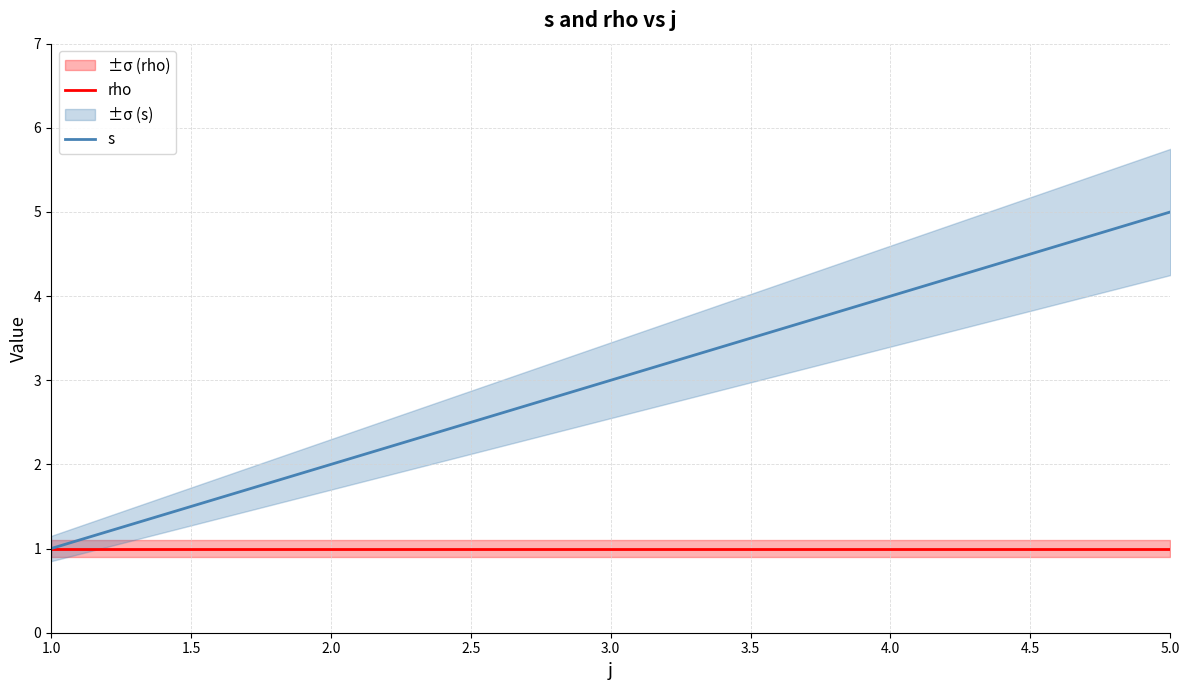

Is it true that rho equals 1 at 3.0?

True